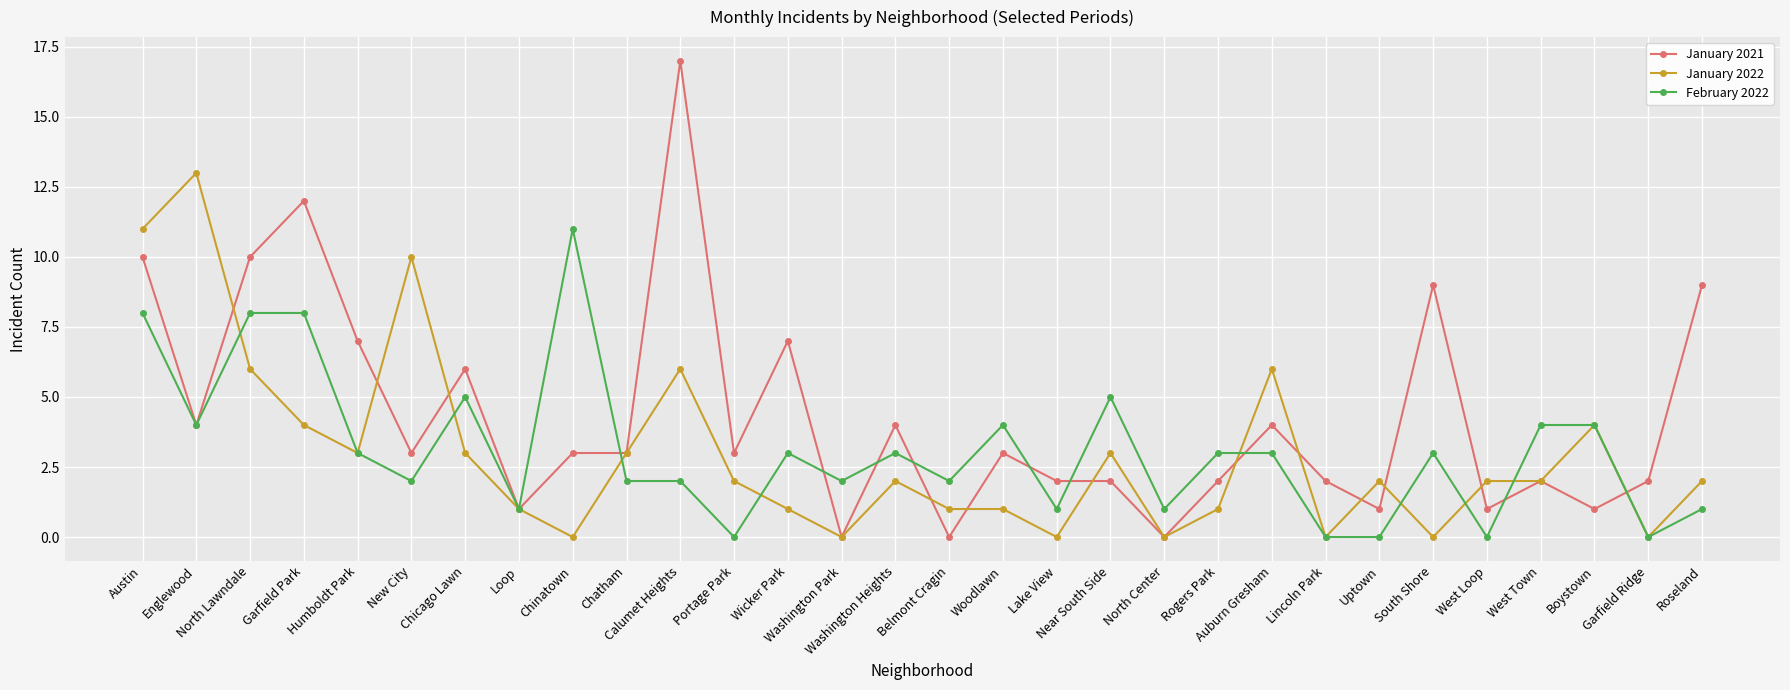

True or false: January 2022 has more than 0 interior local peaks.

True